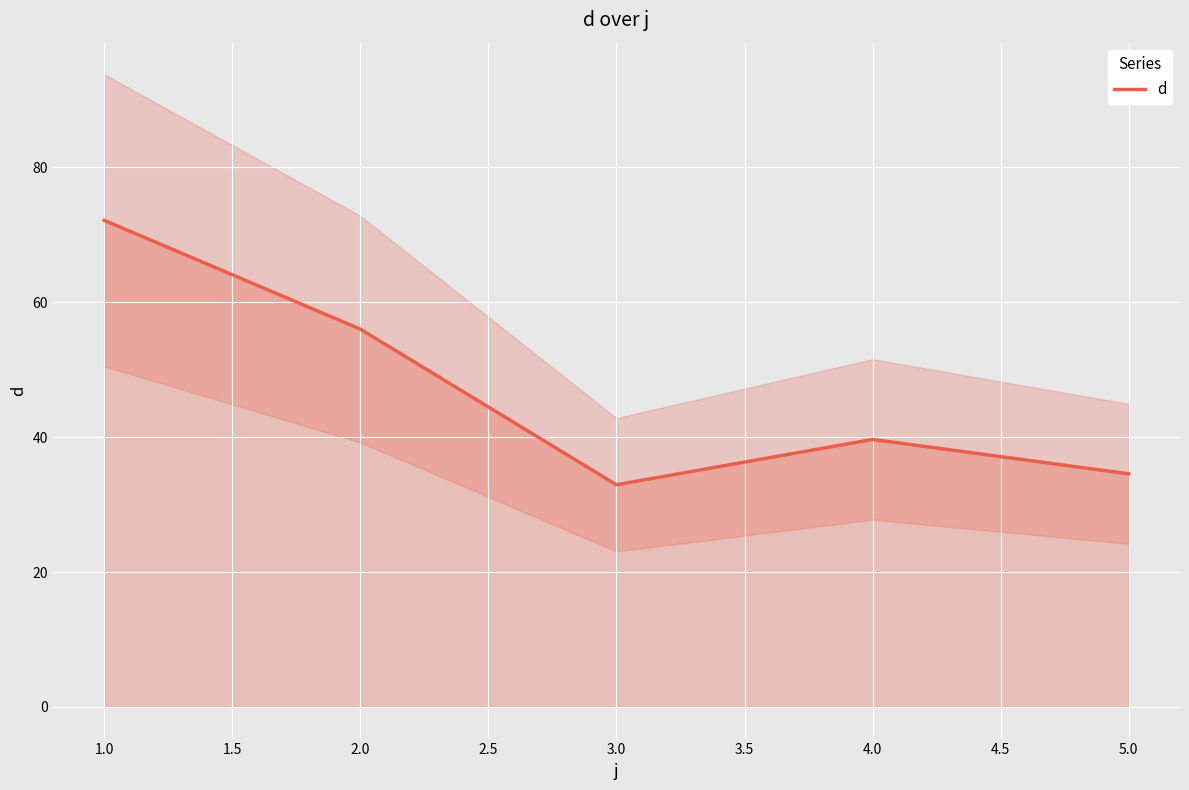

The d series shows 34.6 at 5.0. True or false?

True